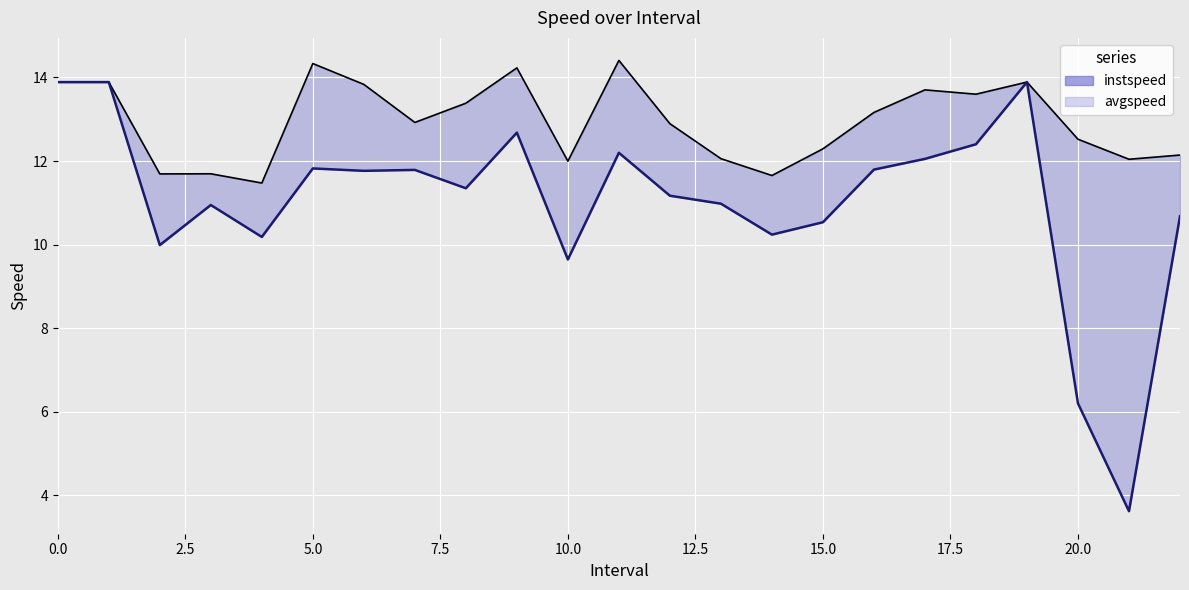

What is the difference between the maximum and minimum values in the avgspeed series?

10.3